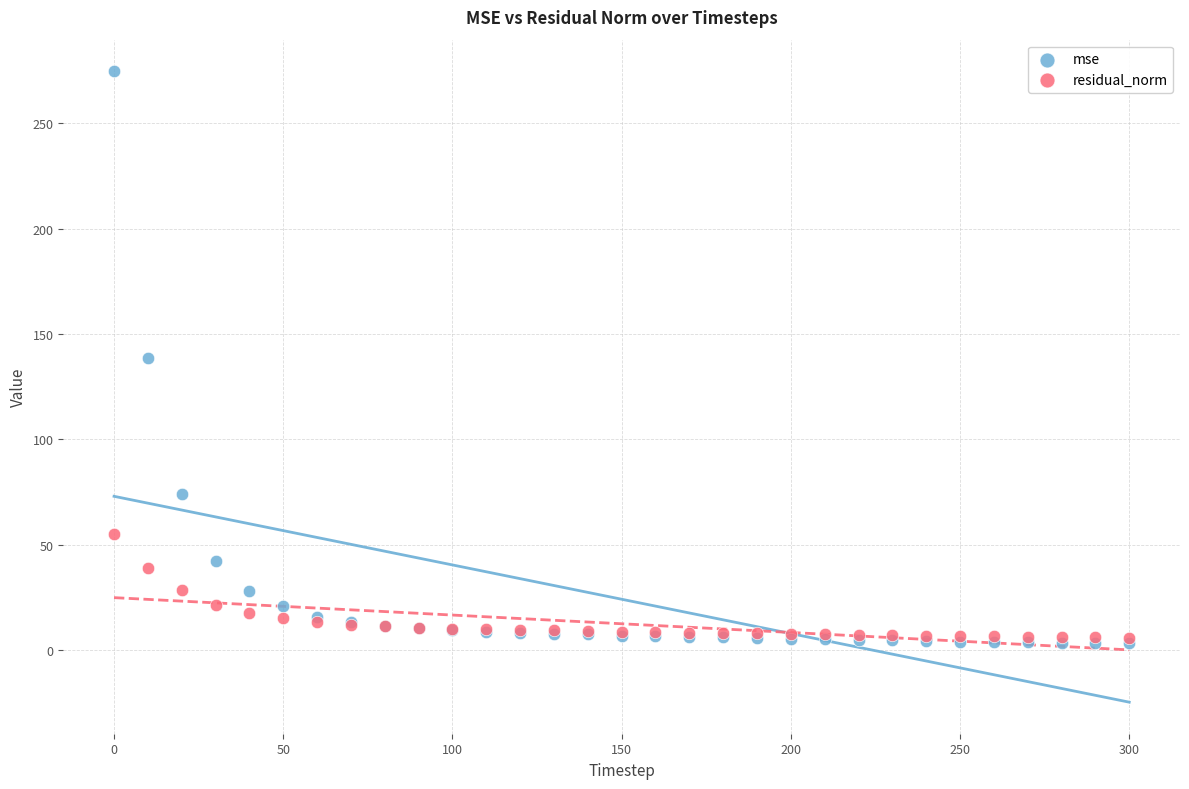

Which series reaches the minimum Y coordinate?

mse